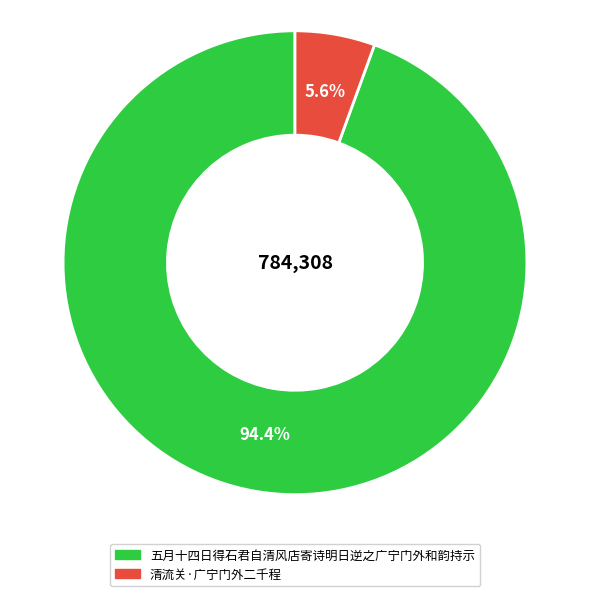

To the nearest percent, what is the combined percentage of 五月十四日得石君自清风店寄诗明日逆之广宁门外和韵持示 and 清流关·广宁门外二千程?

100%